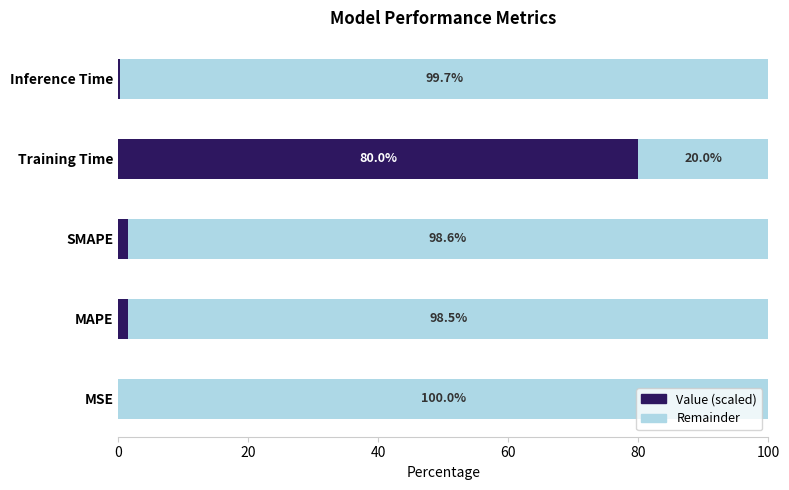

What is the highest value of the Value (scaled) series?

80.0